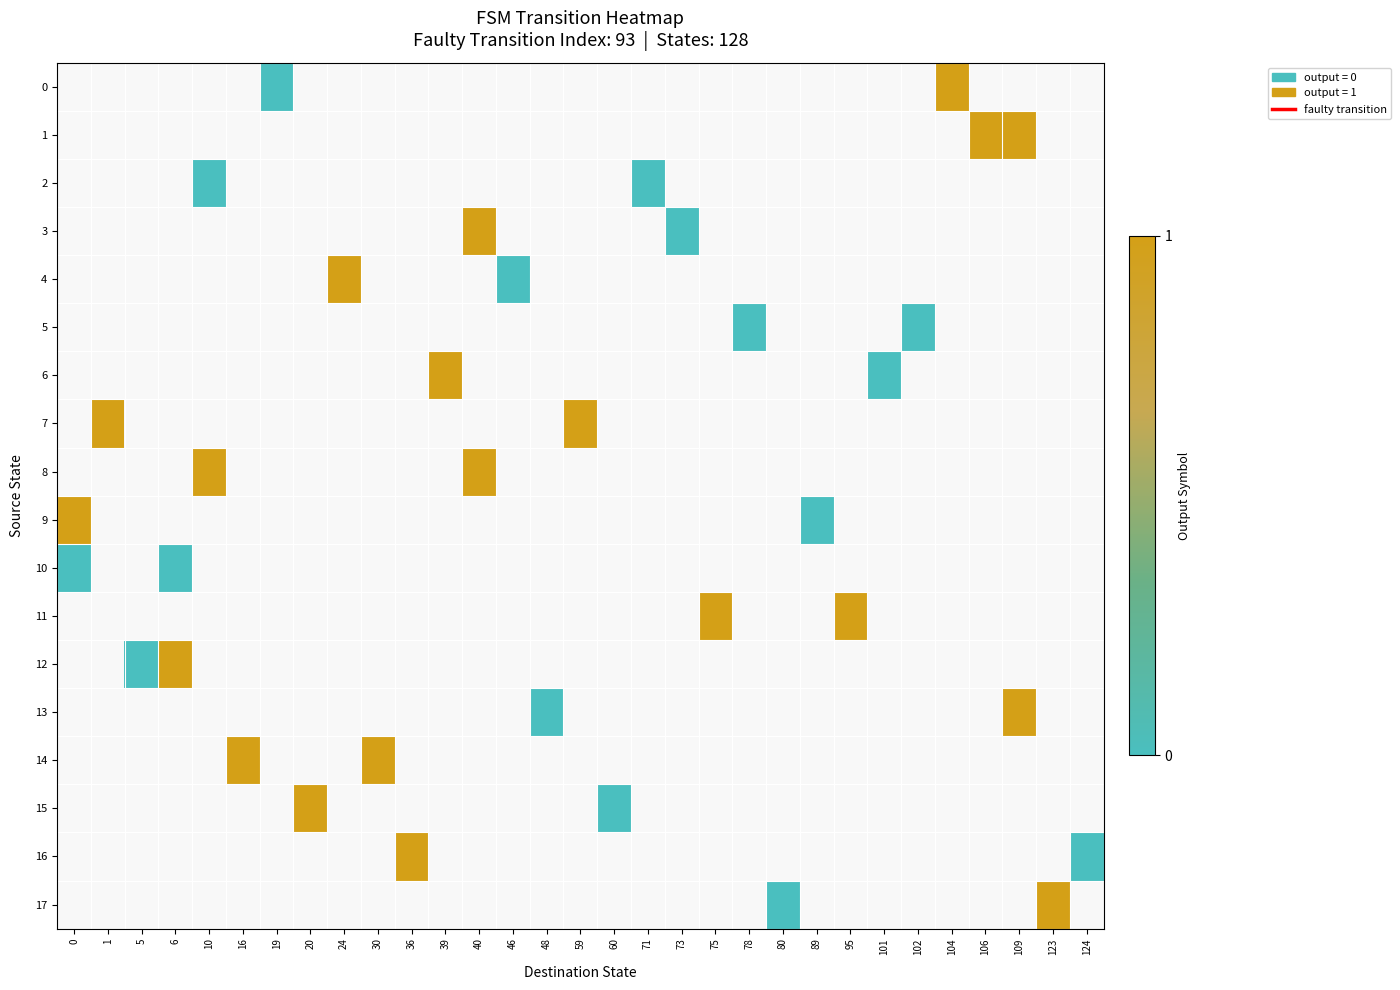

Which label corresponds to the smallest value in the chart?

19